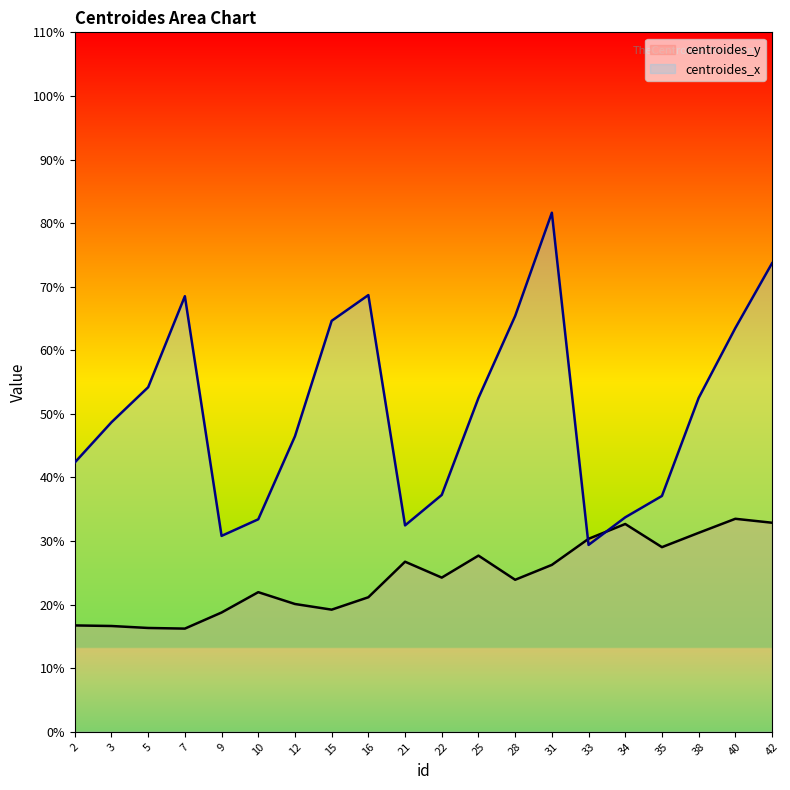

How many times do centroides_y and centroides_x cross each other?

2